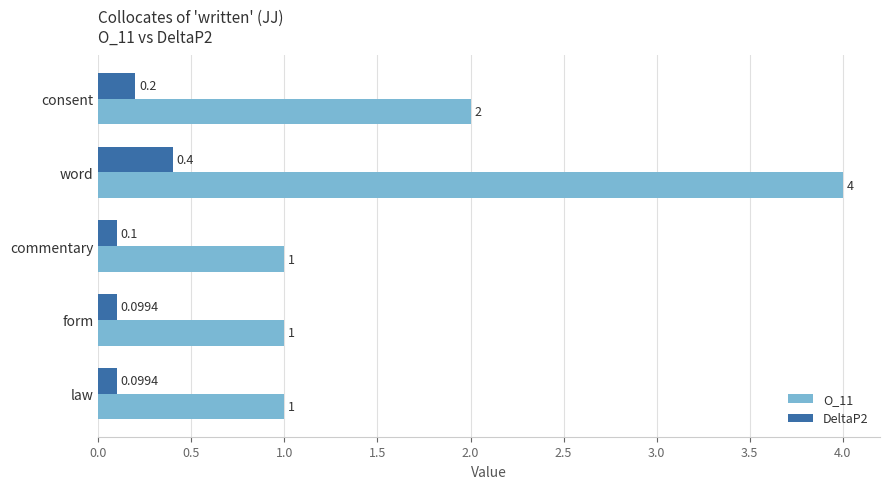

What are all the series names shown in the legend?

O_11, DeltaP2